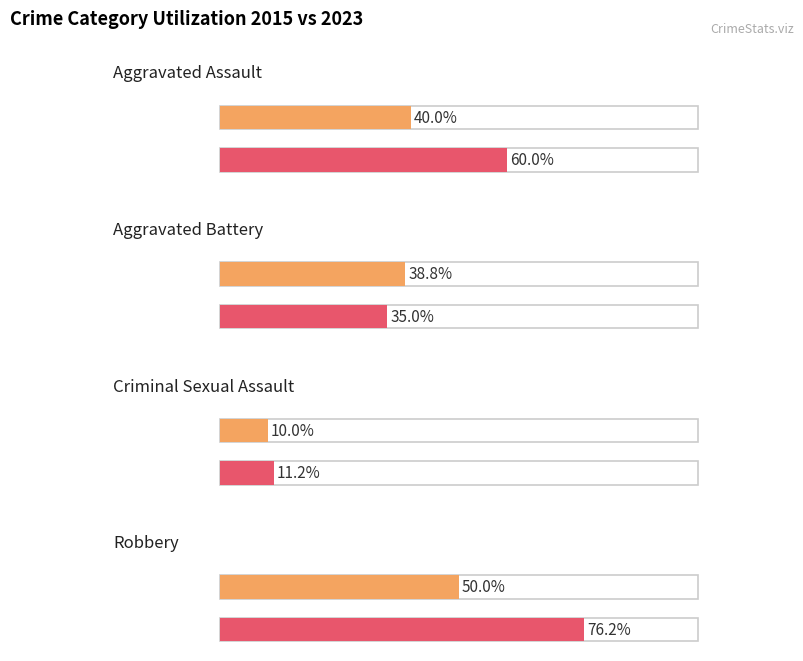

Which series has the largest range (max minus min)?

Robbery